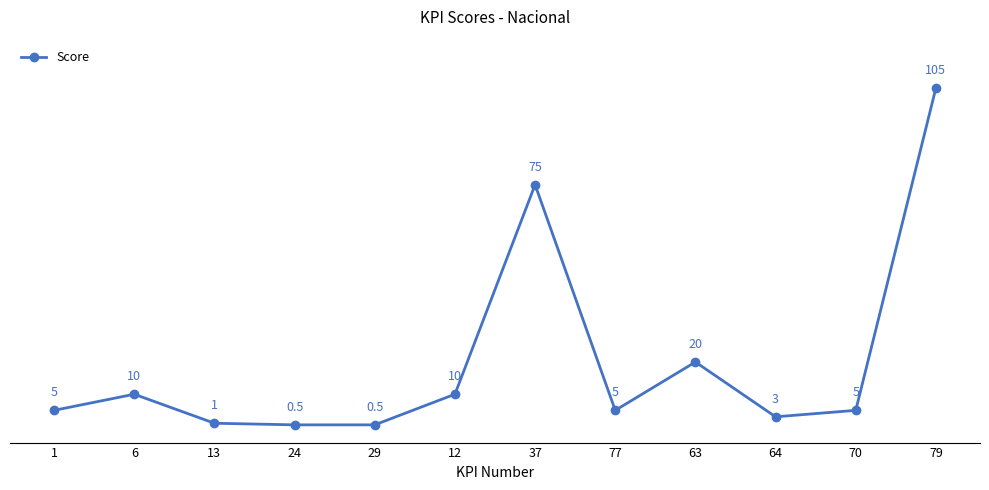

True or false: there are more than 1 points higher than both neighbors.

True